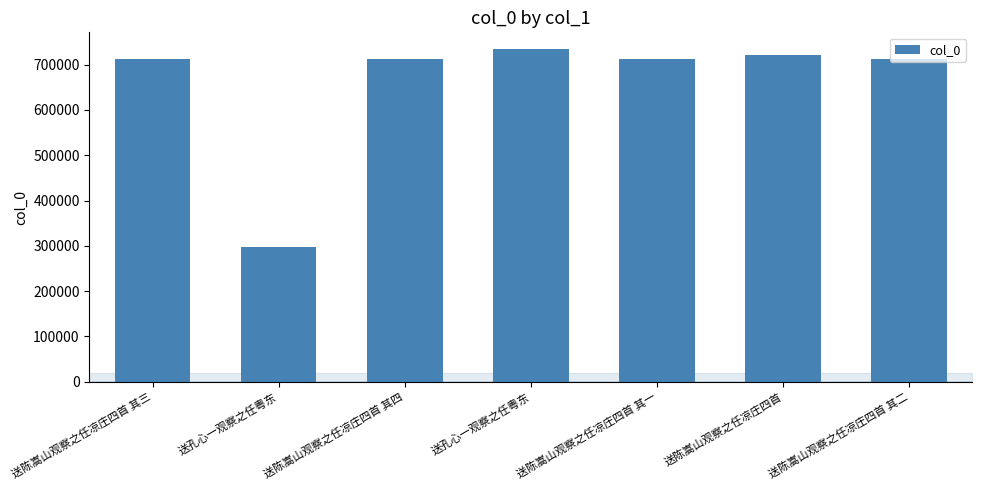

What is the value of the 6th bar from the left?

721483